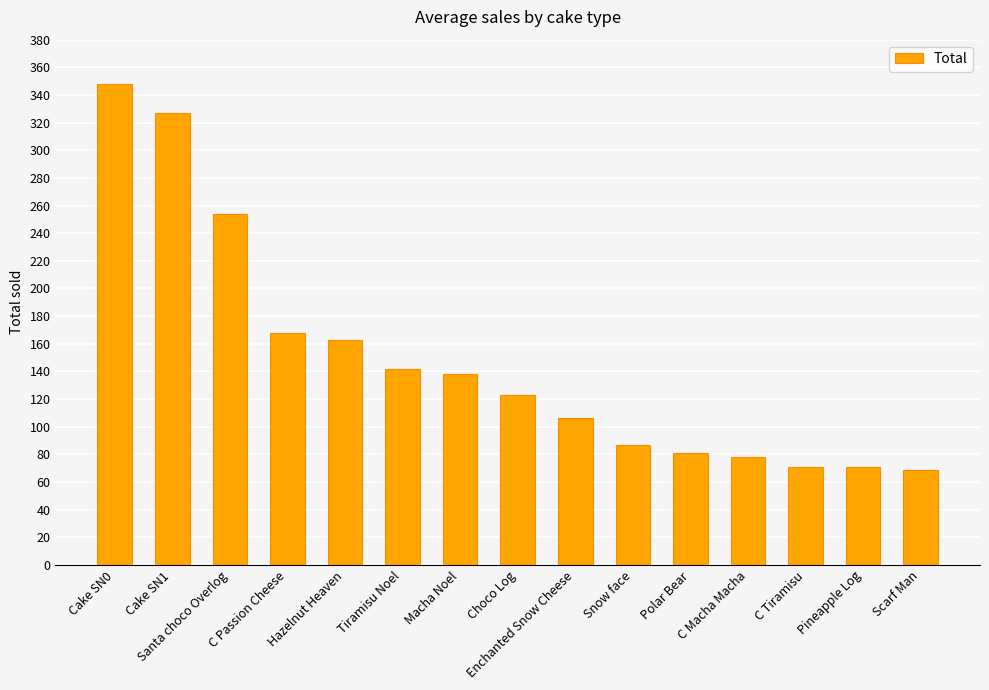

The chart shows a value of 175 at Enchanted Snow Cheese. True or false?

False